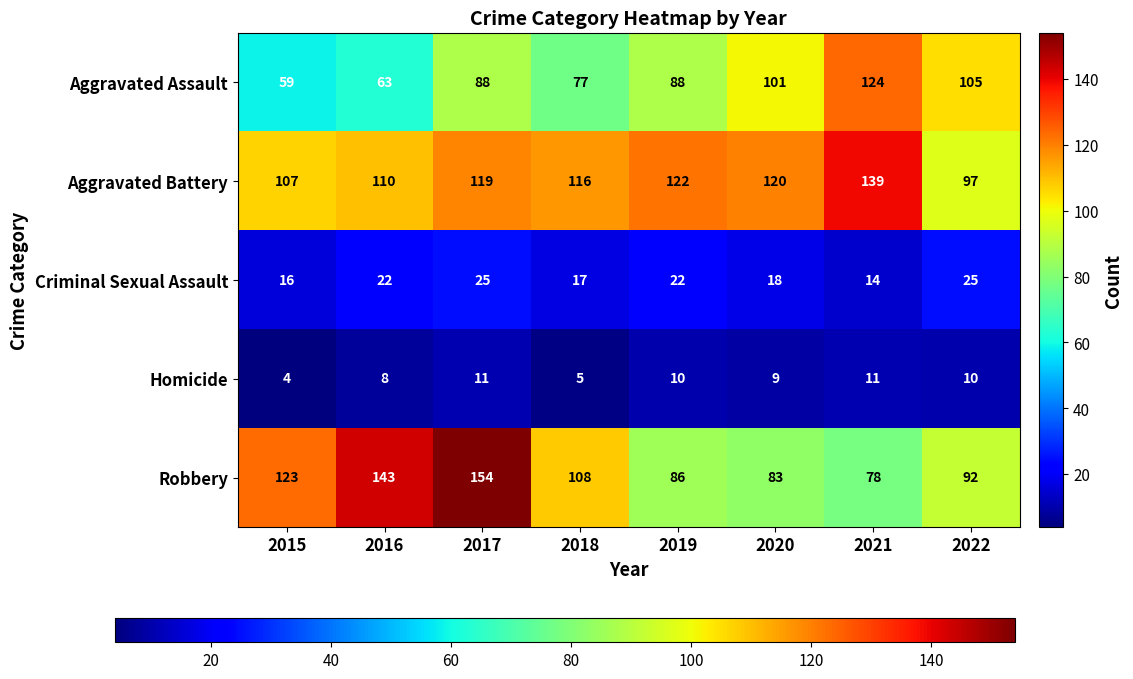

What is the difference between the Aggravated Battery values at 2018 and 2017?

3